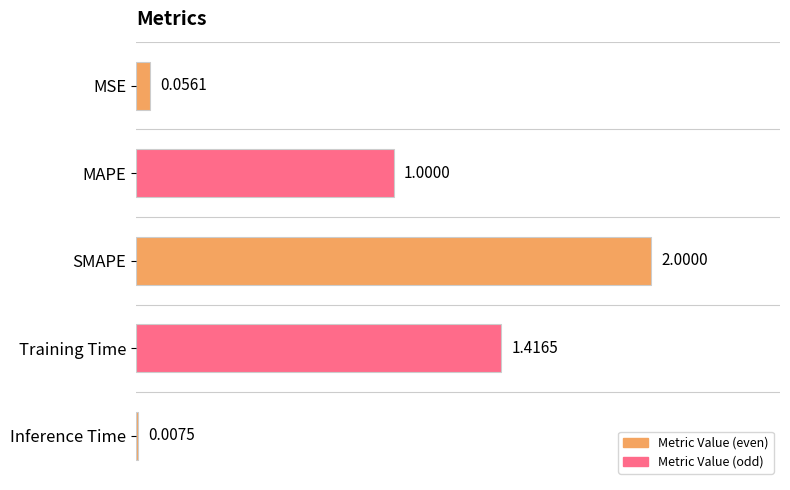

At which category does the chart reach its peak across all series?

SMAPE